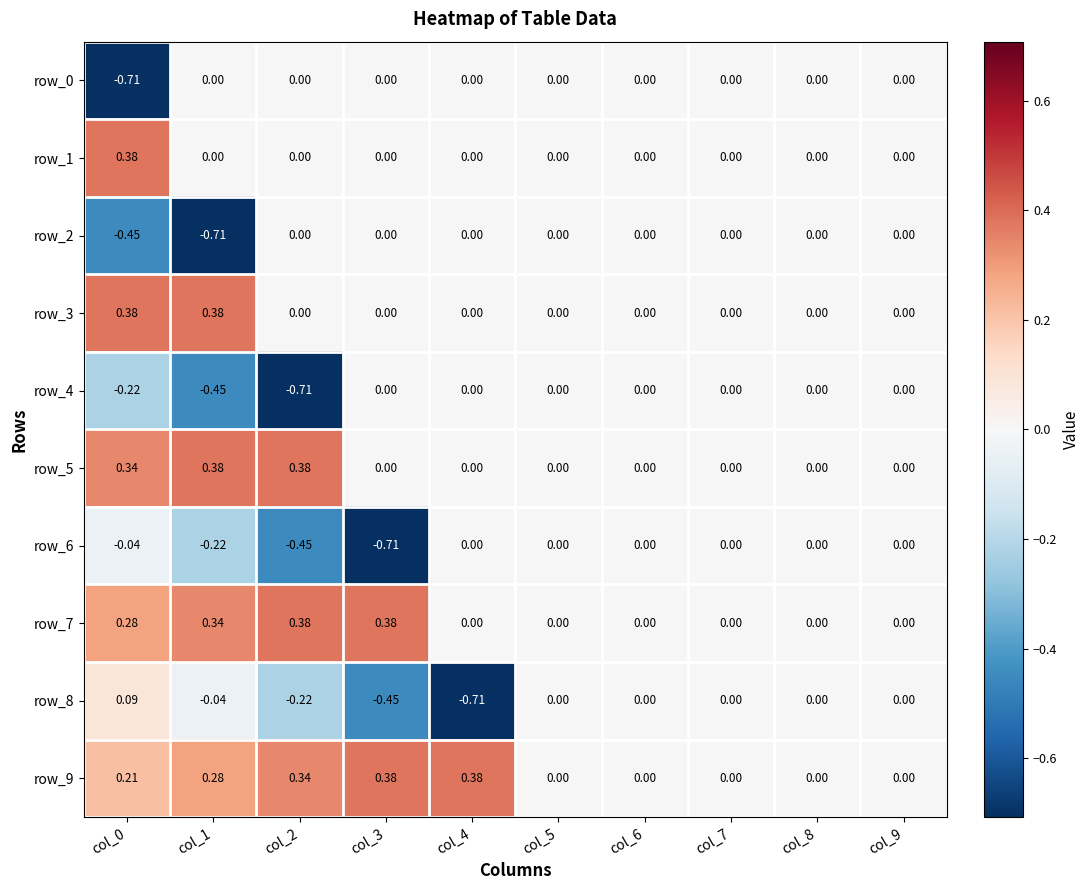

The row_9 series shows -0.2 at col_5. True or false?

False